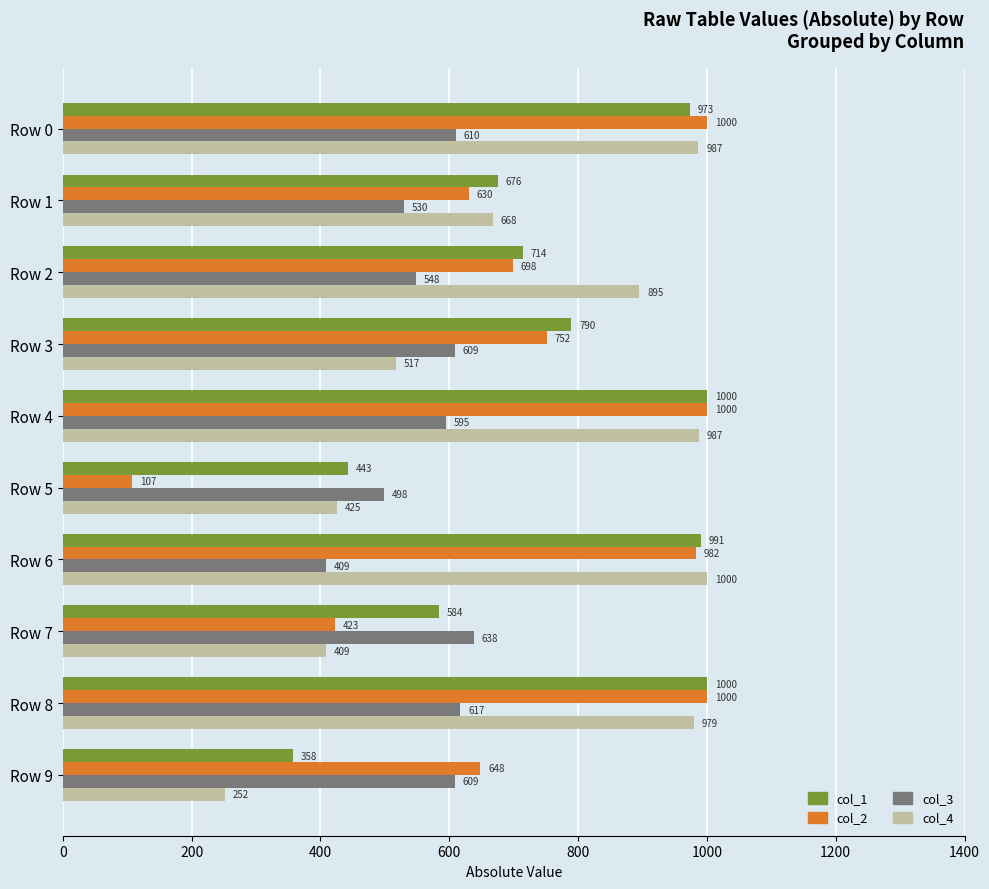

Which series has the widest spread of values?

col_2